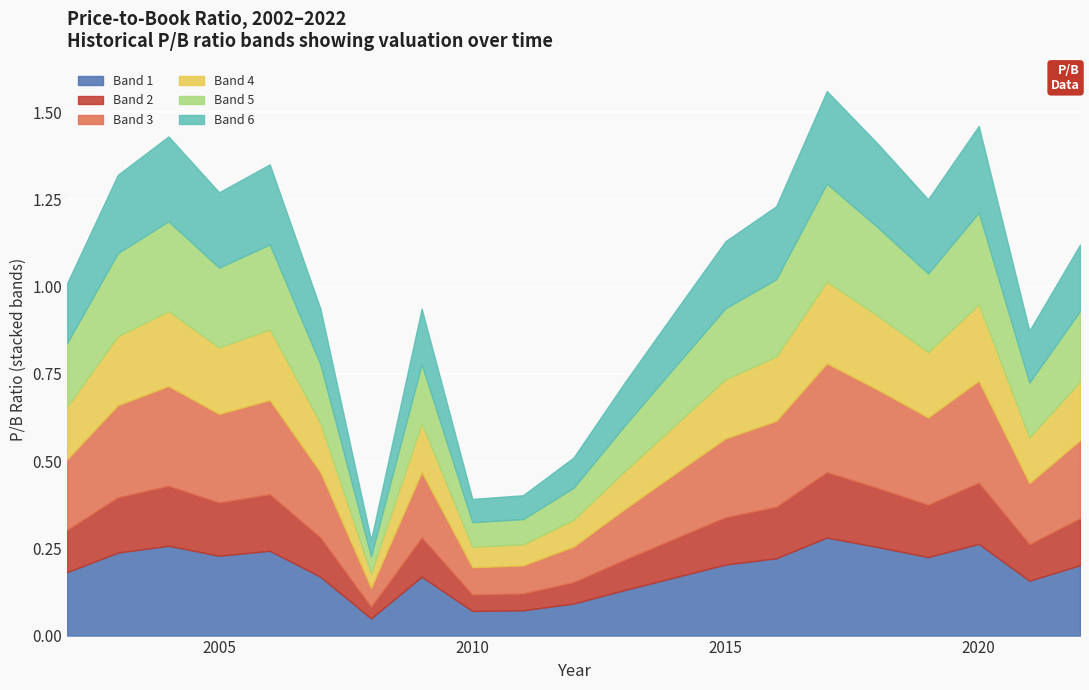

What is the greatest value displayed?

1.6